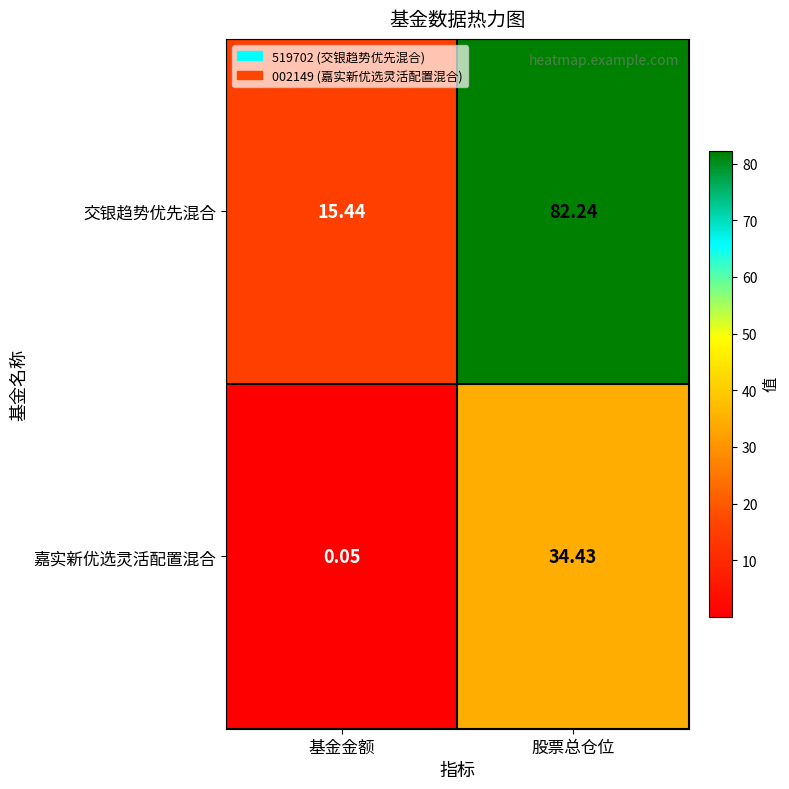

At which category is the sum across all series the highest?

股票总仓位